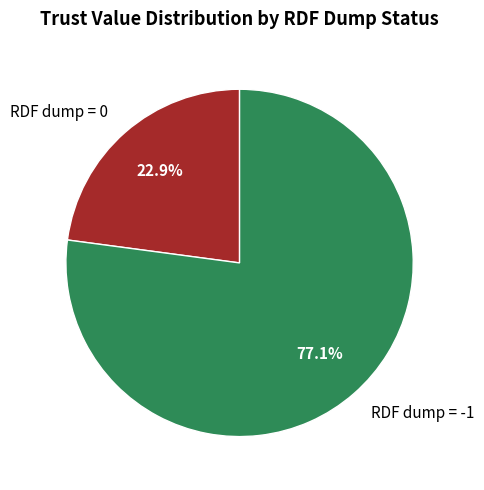

Does any single category account for the majority?

Yes